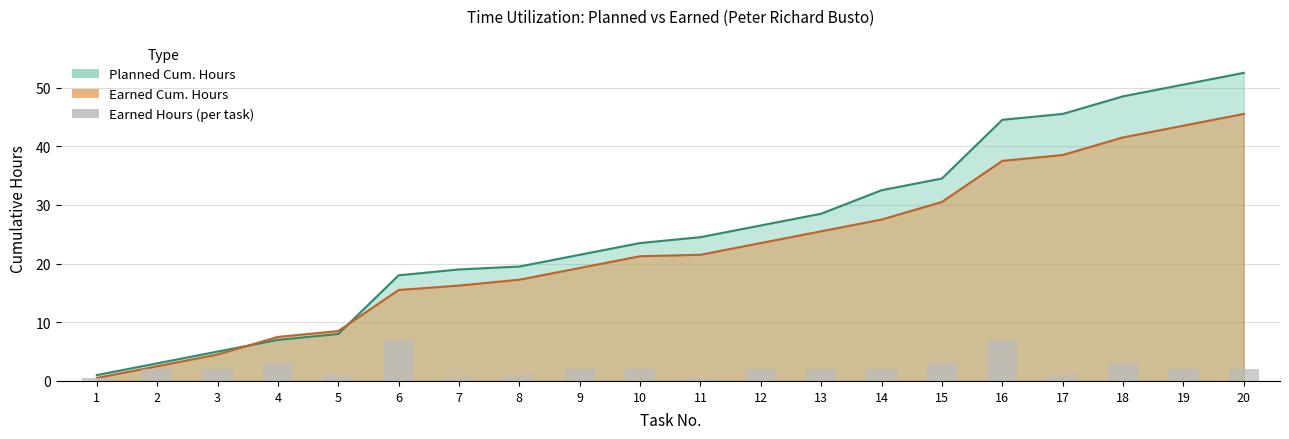

The value at 6 is 3.0. True or false?

False